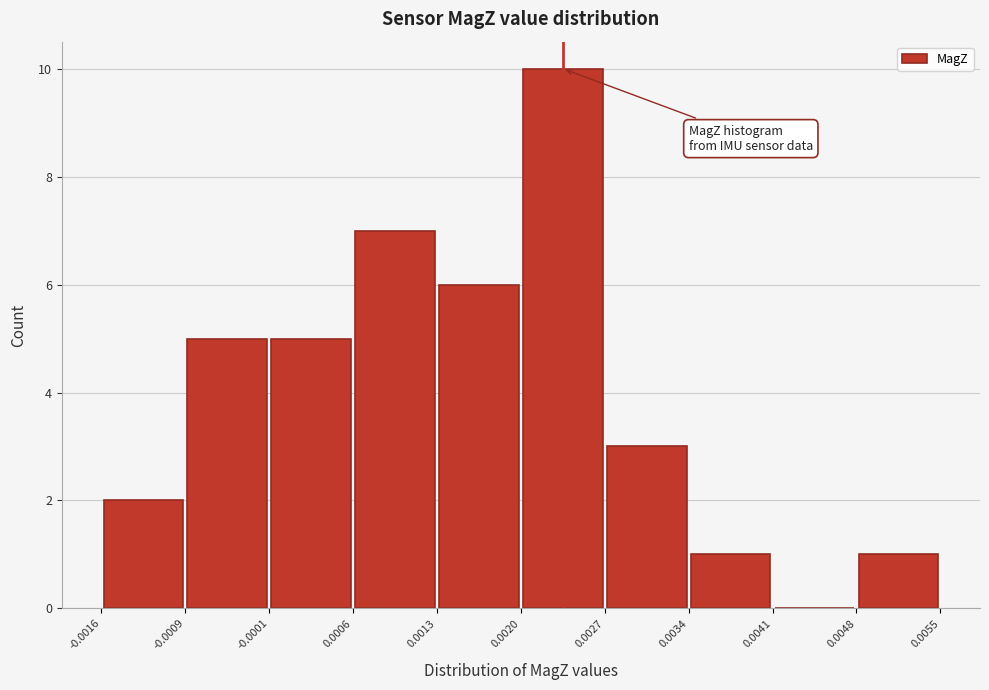

Reading left to right, list every bar in this chart as the range it spans on the x-axis followed by its height. The values are not printed on the chart, so give them approximately, as read against the axis.

-0.0016 to -0.0009: 2
-0.0009 to -0.0001: 5
-0.0001 to 0.0006: 5
0.0006 to 0.0013: 7
0.0013 to 0.0020: 6
0.0020 to 0.0027: 10
0.0027 to 0.0034: 3
0.0034 to 0.0041: 1
0.0041 to 0.0048: 0
0.0048 to 0.0055: 1